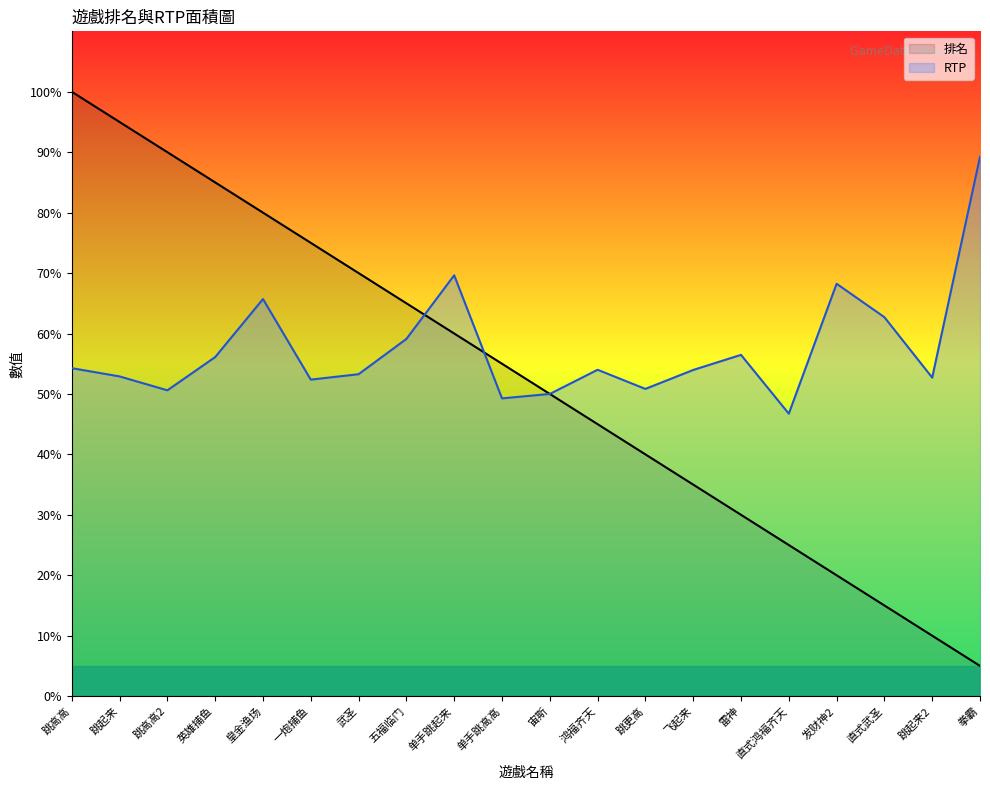

What are all the series names shown in the legend?

排名, RTP